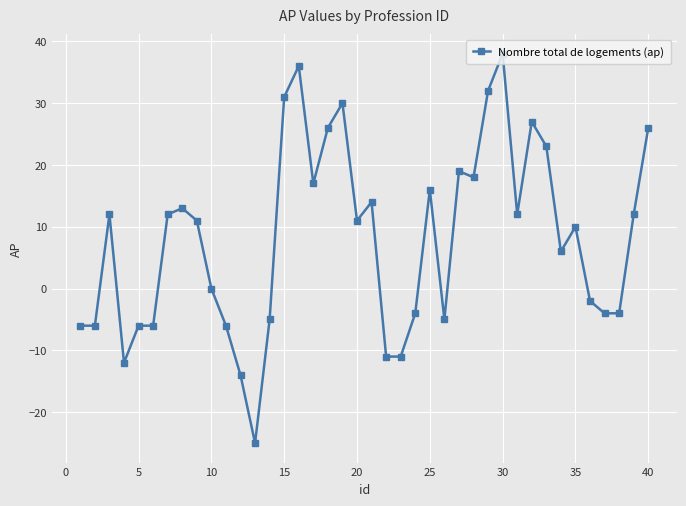

Reading left to right, list all the values displayed in this chart.

-6	-6	12	-12	-6	-6	12	13	11	0	-6	-14	-25	-5	31	36	17	26	30	11	14	-11	-11	-4	16	-5	19	18	32	38	12	27	23	6	10	-2	-4	-4	12	26